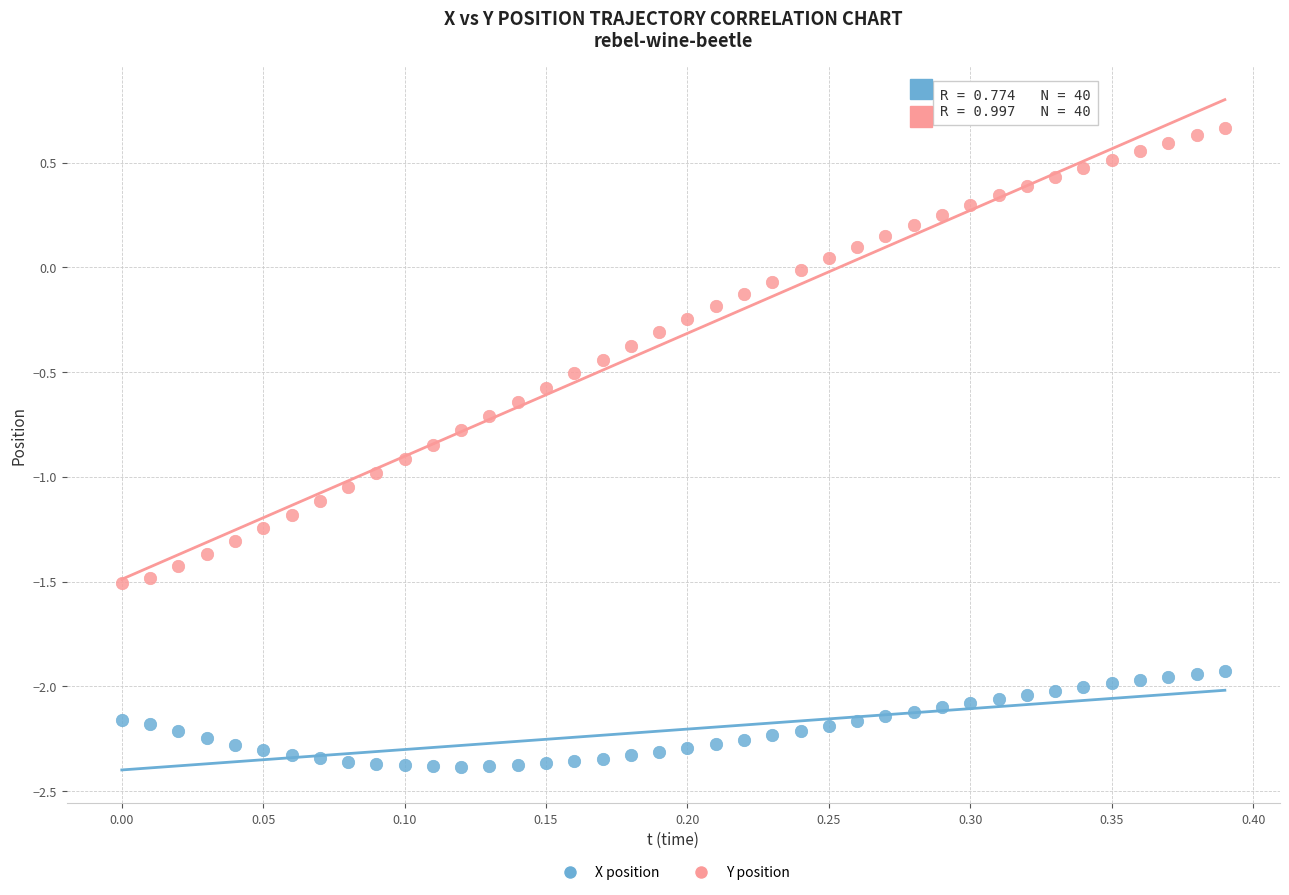

Across all data points, what is the range of X values (max minus min)?

0.4